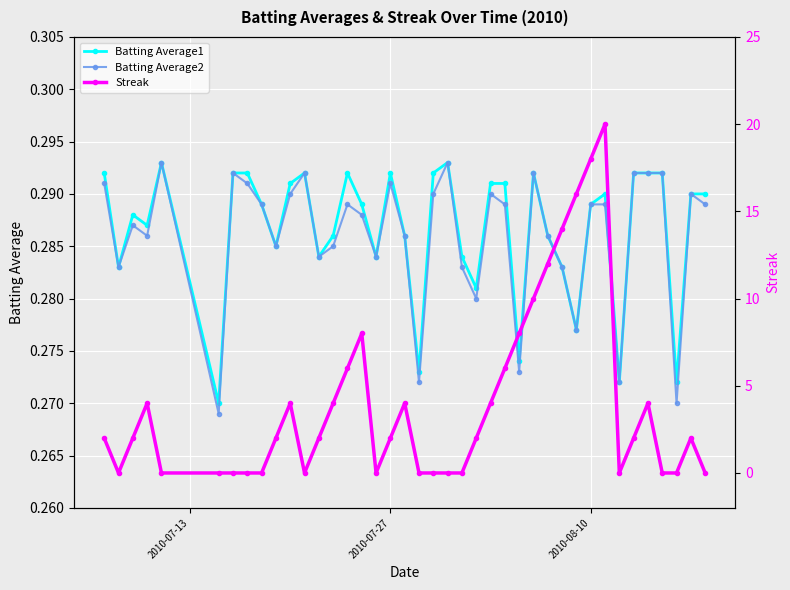

How many Batting Average2 values are between 0 and 1?

40